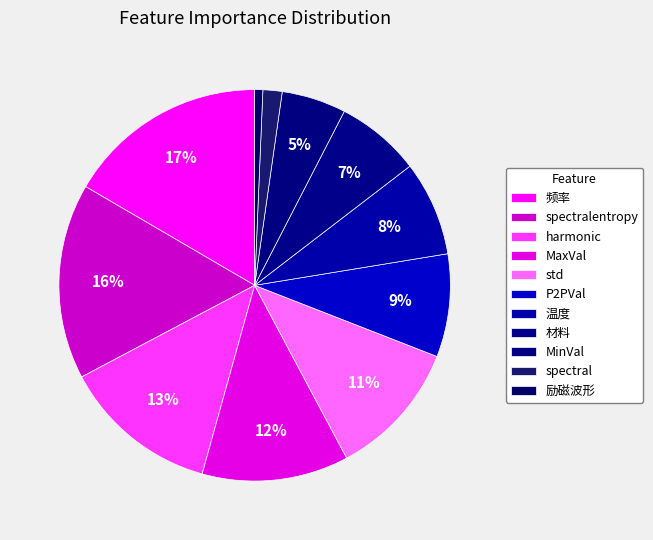

To the nearest percent, what is the average slice percentage?

9%